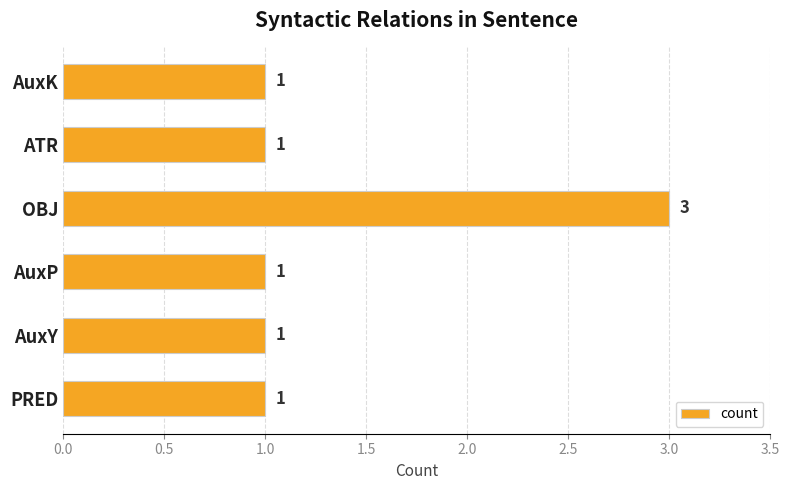

Which has a higher value, OBJ or AuxP?

OBJ